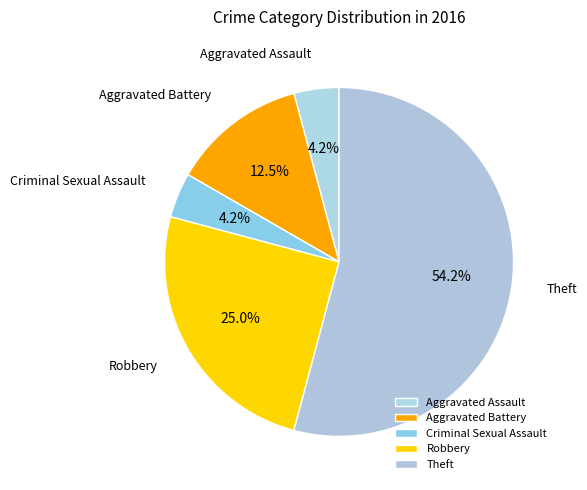

To the nearest percent, what portion does Theft represent?

54%